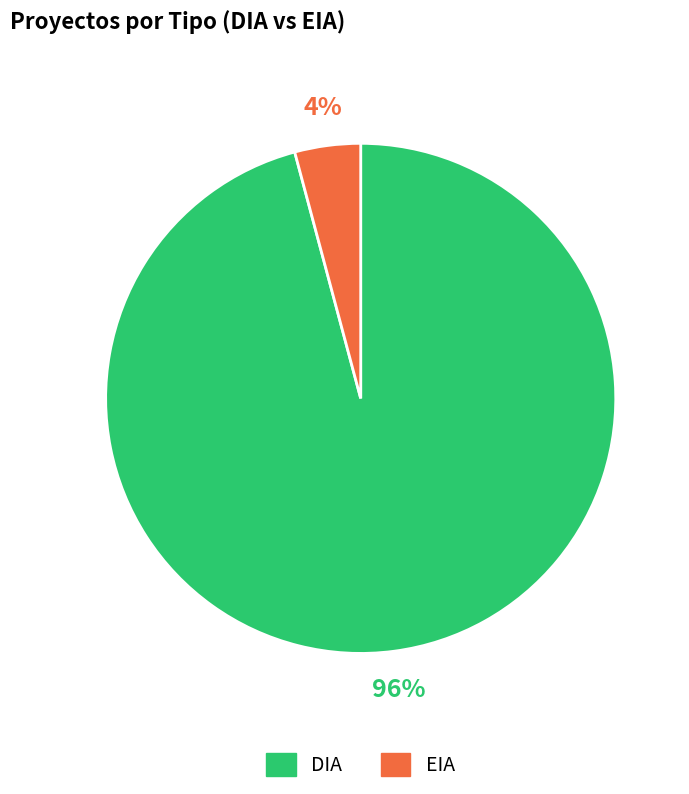

What is the majority slice?

DIA